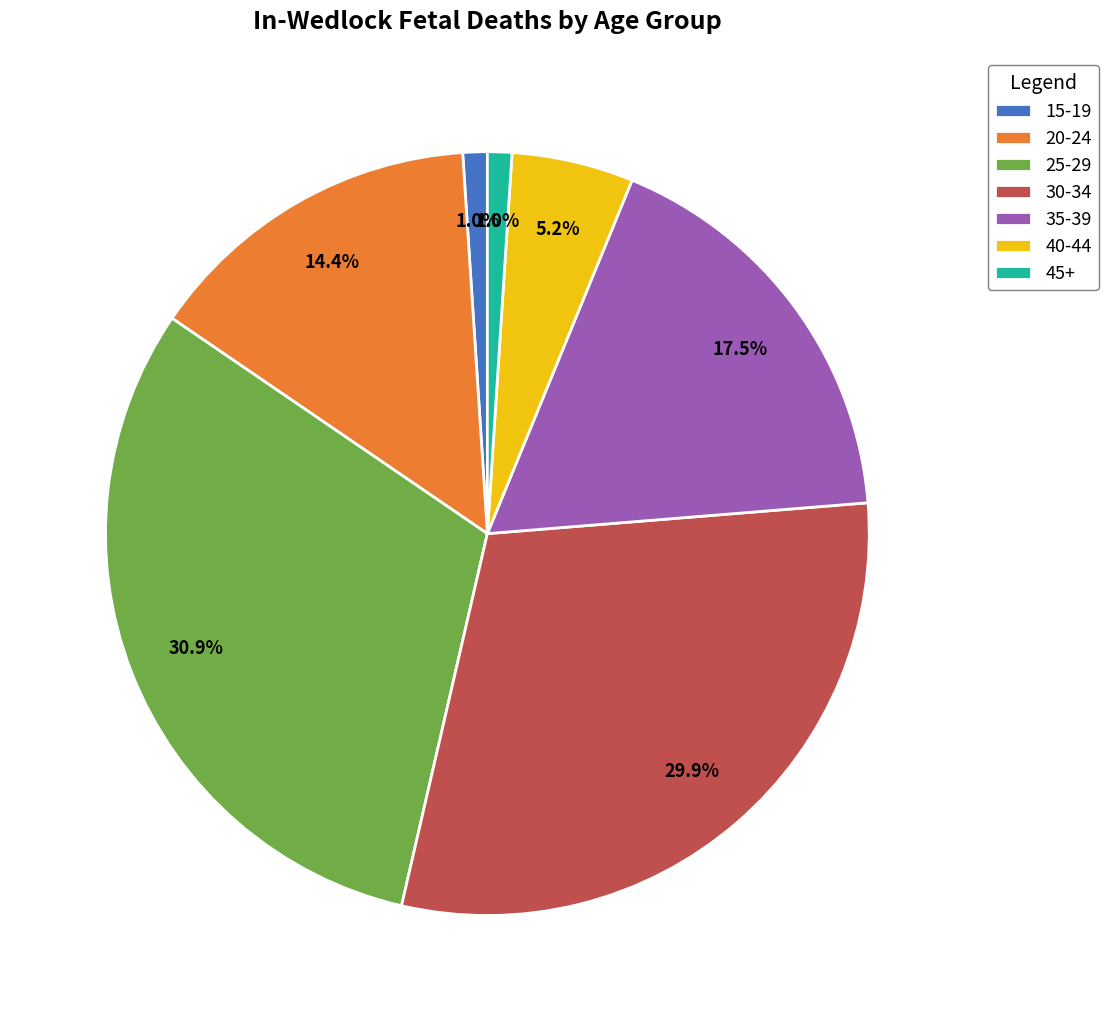

What percentage do 20-24 and 30-34 together represent?

44.3%